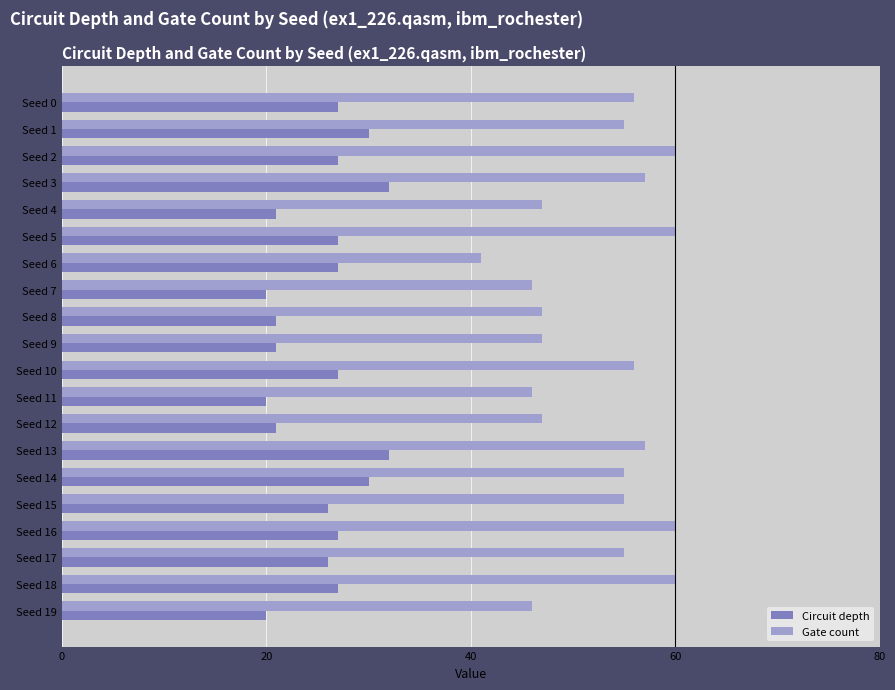

What is the smallest value displayed?

20